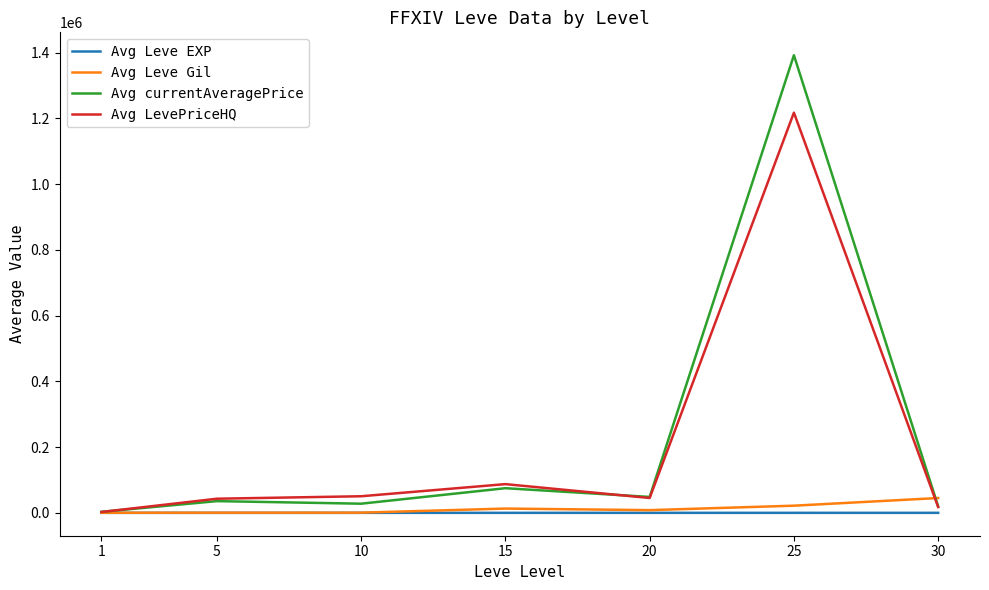

At how many categories does at least one series exceed 1207942?

1